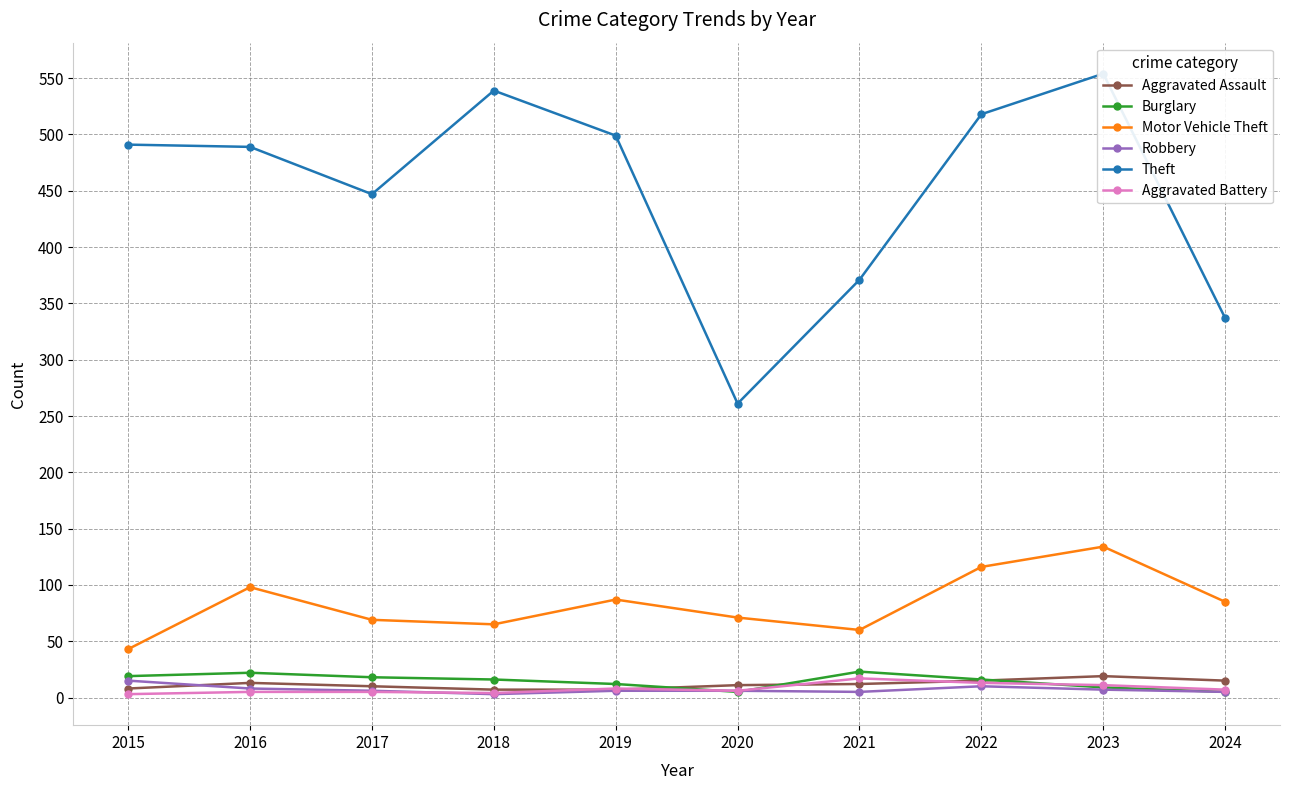

At which label does Robbery first exceed 6?

2015